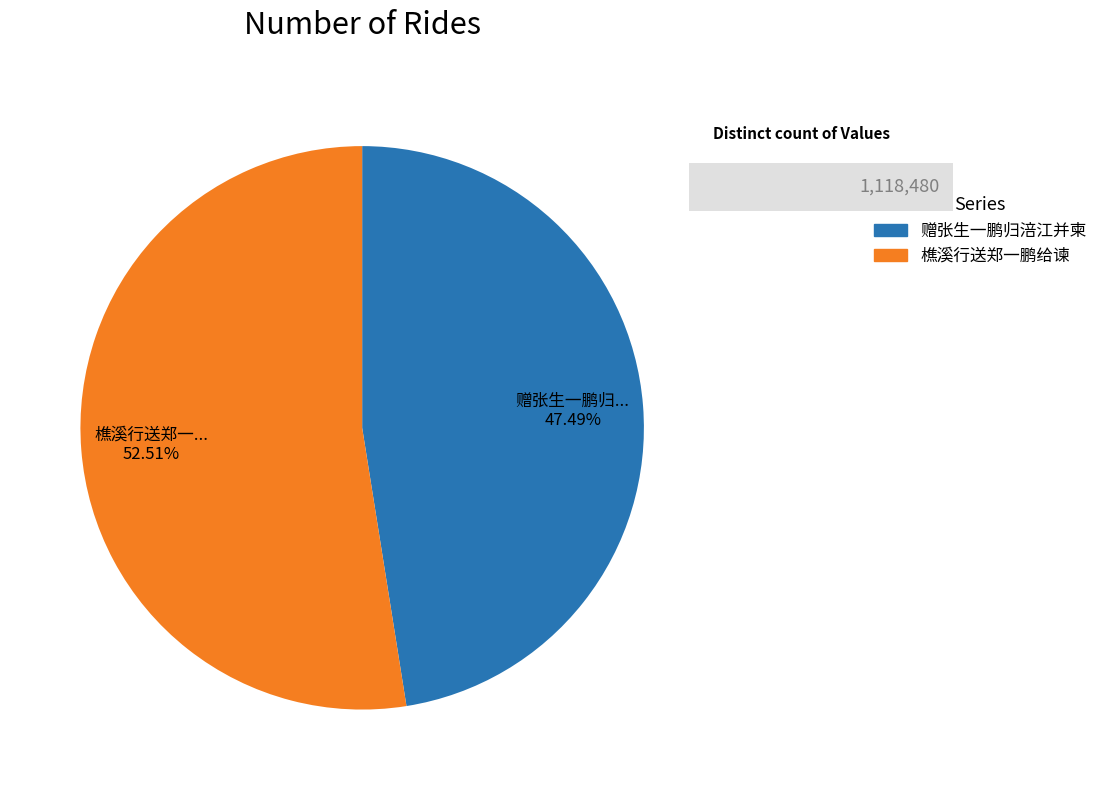

How many slices are in this pie chart?

2